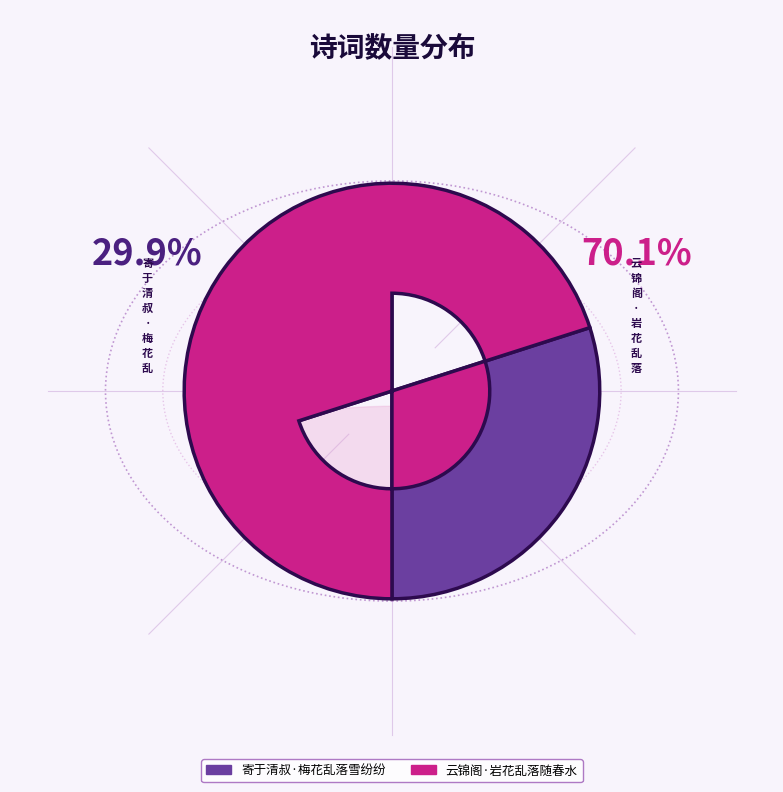

How many segments does this pie chart have?

2